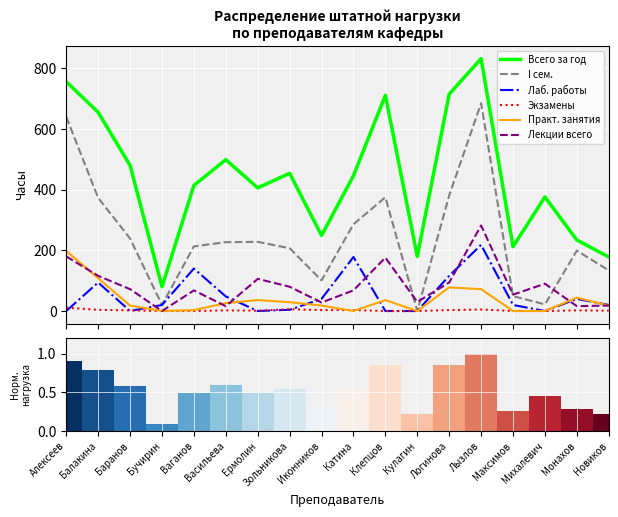

What is the average value of the Лаб. работы series?

52